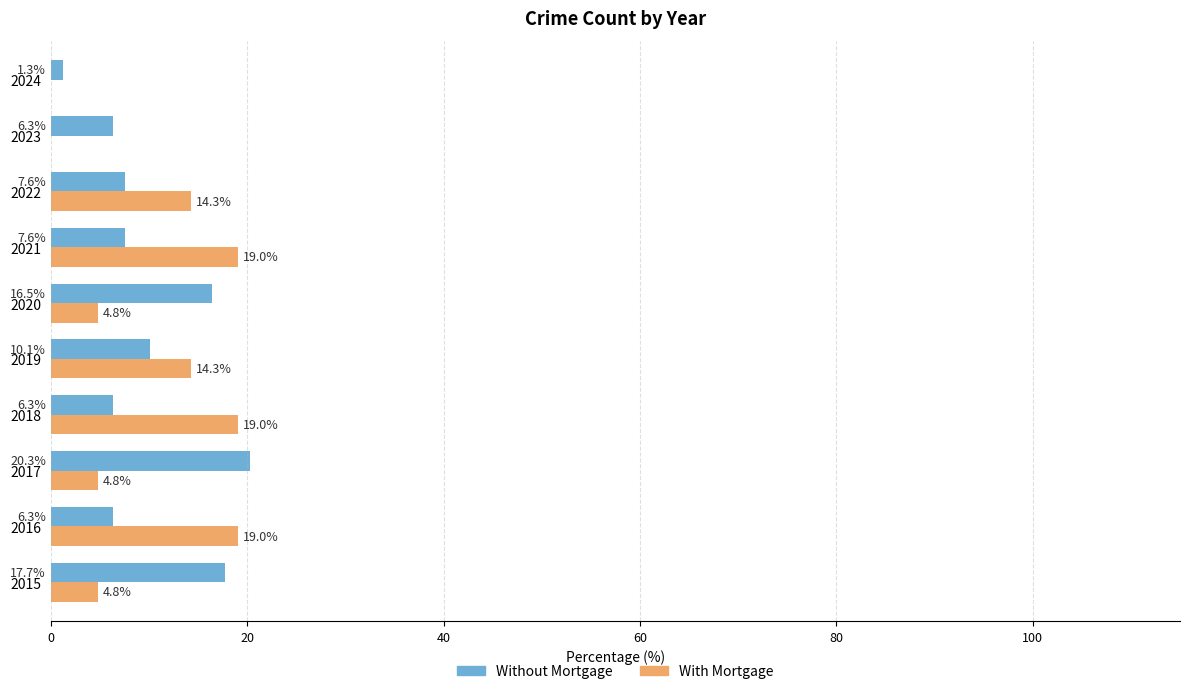

What is the sum of the With Mortgage values at 2024 and 2020?

4.8